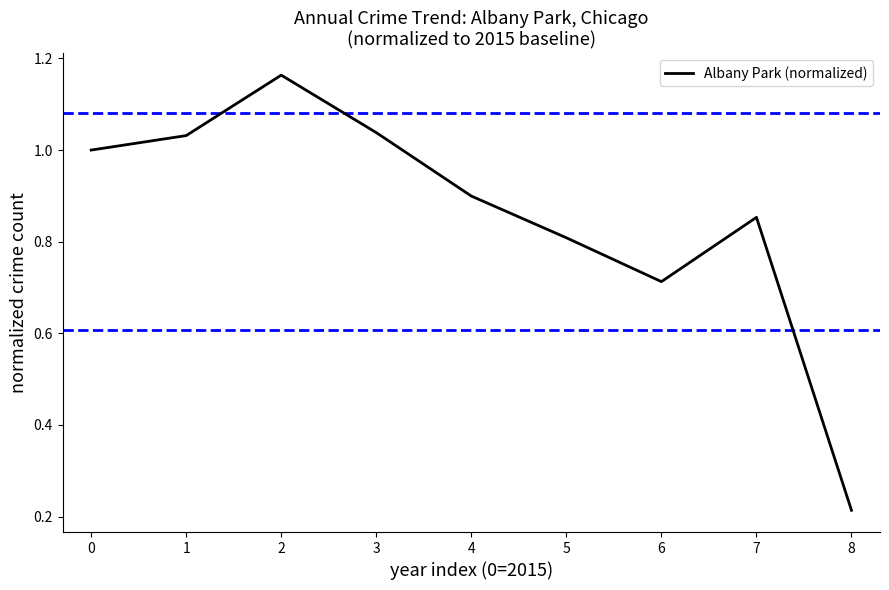

True or false: there are more than 1 points higher than both neighbors.

True